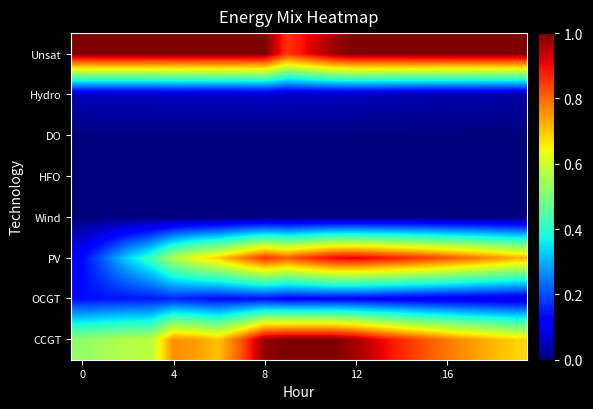

At which category does the chart reach its peak across all series?

9